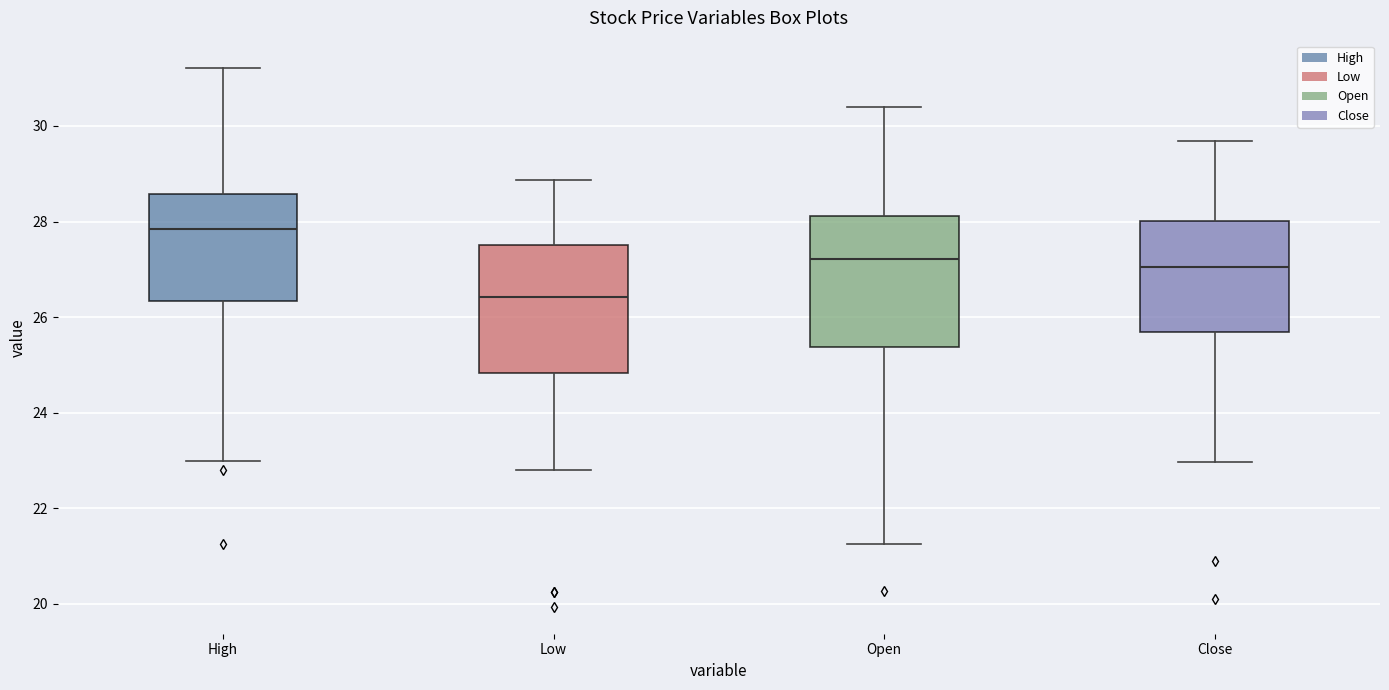

Reading left to right, transcribe this box plot: for each box, give where its median line is, the range the box spans, and where its two whiskers end, as read against the y-axis. The values are not printed on the chart, so give them approximately, as read against the axis.

High: median 27.8, box 26.4 to 28.6, whiskers 23.0 to 31.2
Low: median 26.4, box 24.8 to 27.6, whiskers 22.8 to 28.8
Open: median 27.2, box 25.4 to 28.2, whiskers 21.2 to 30.4
Close: median 27.0, box 25.6 to 28.0, whiskers 23.0 to 29.6